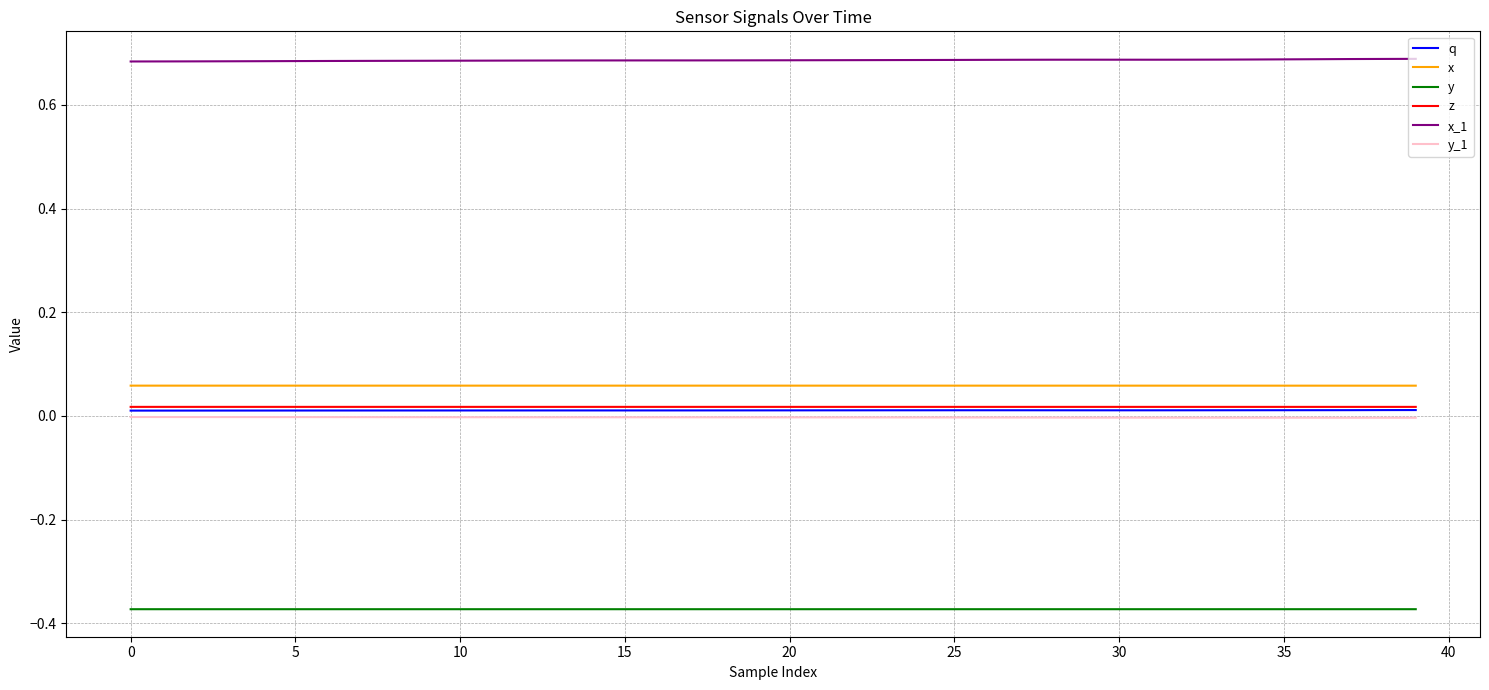

True or false: x_1 and y intersect in this chart.

False